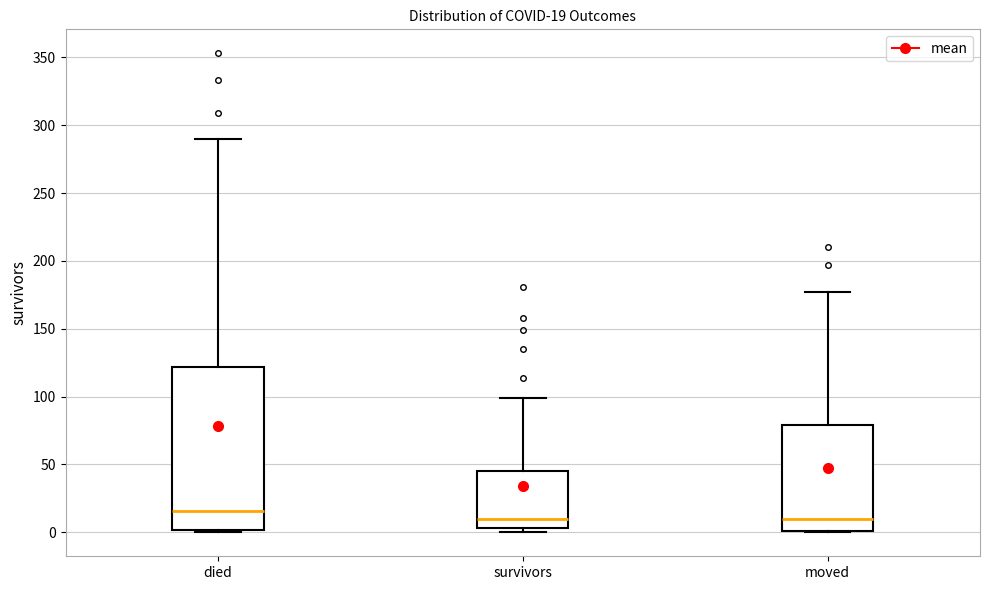

Which box's median line is the highest?

died